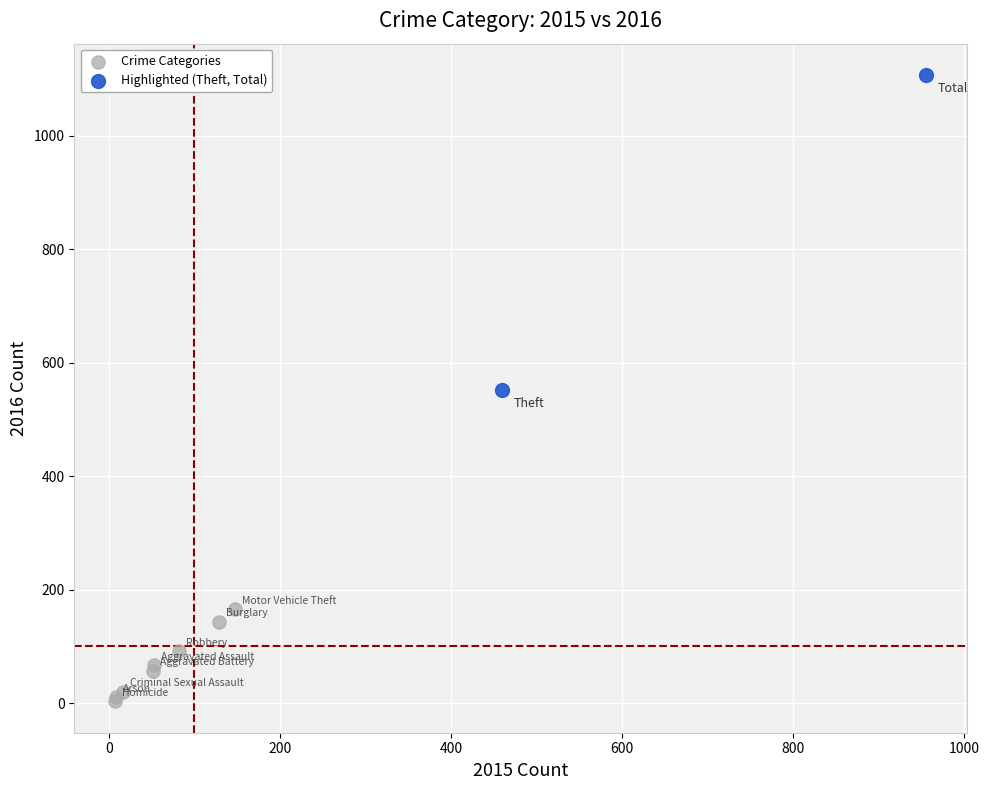

Which series reaches the minimum Y coordinate?

Crime Categories